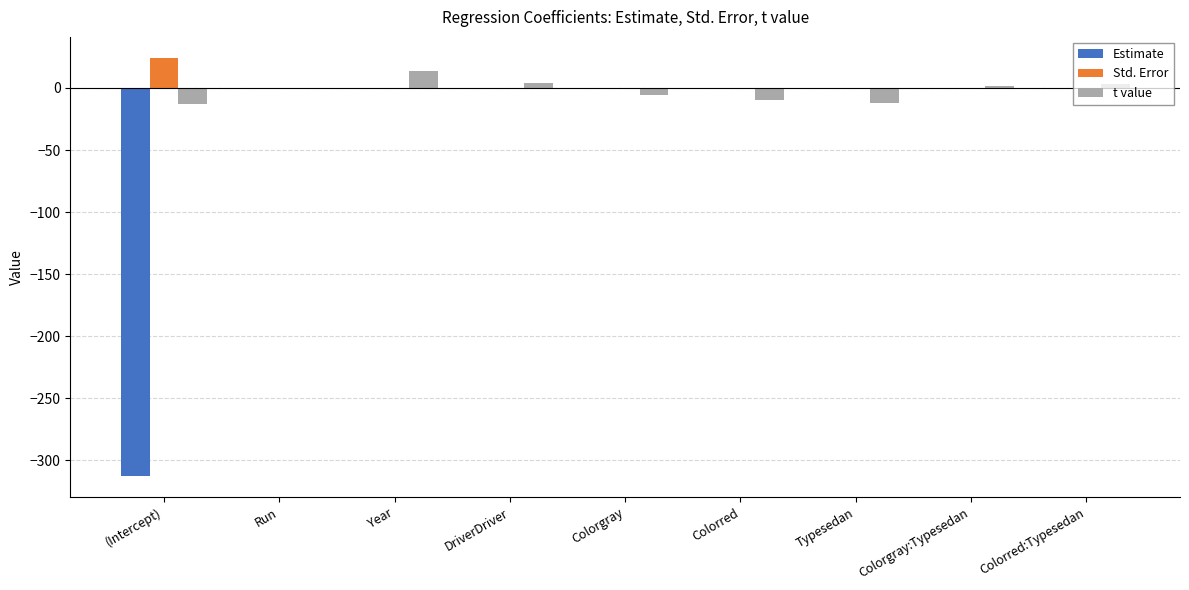

The value of Std. Error at Run is 0.0. True or false?

True